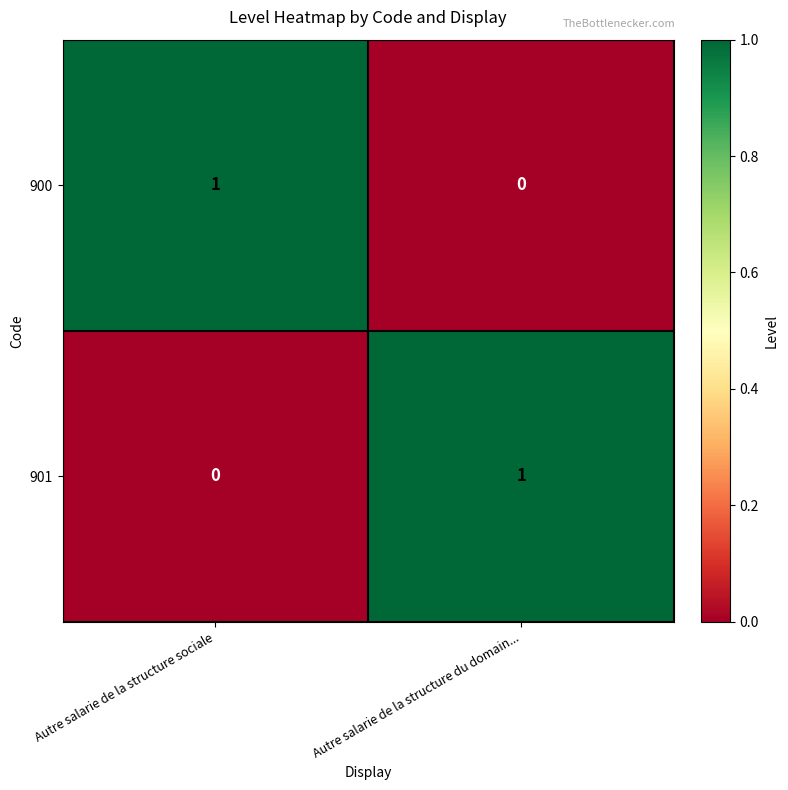

Which category has the highest value in the 900 series?

Autre salarie de la structure sociale